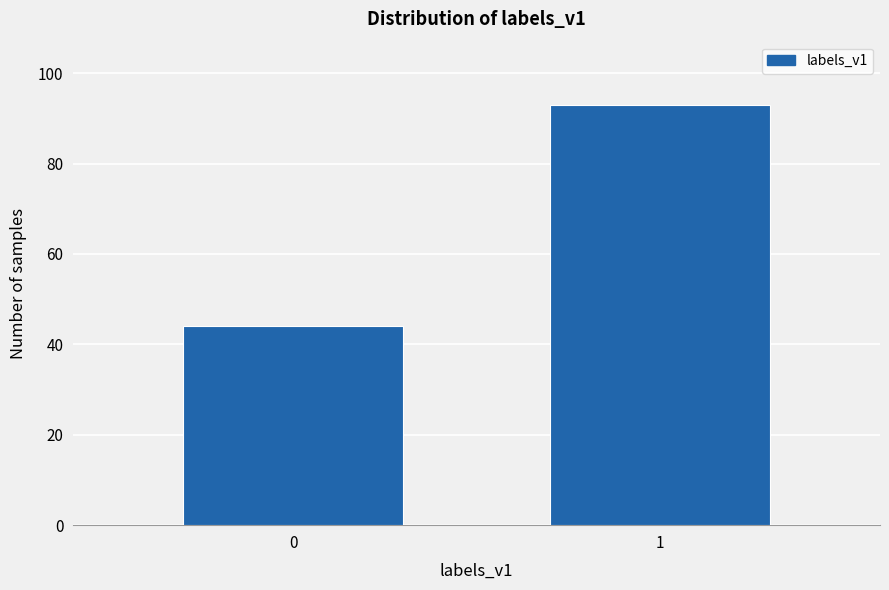

Reading right to left, list all the values displayed in this chart.

93	44